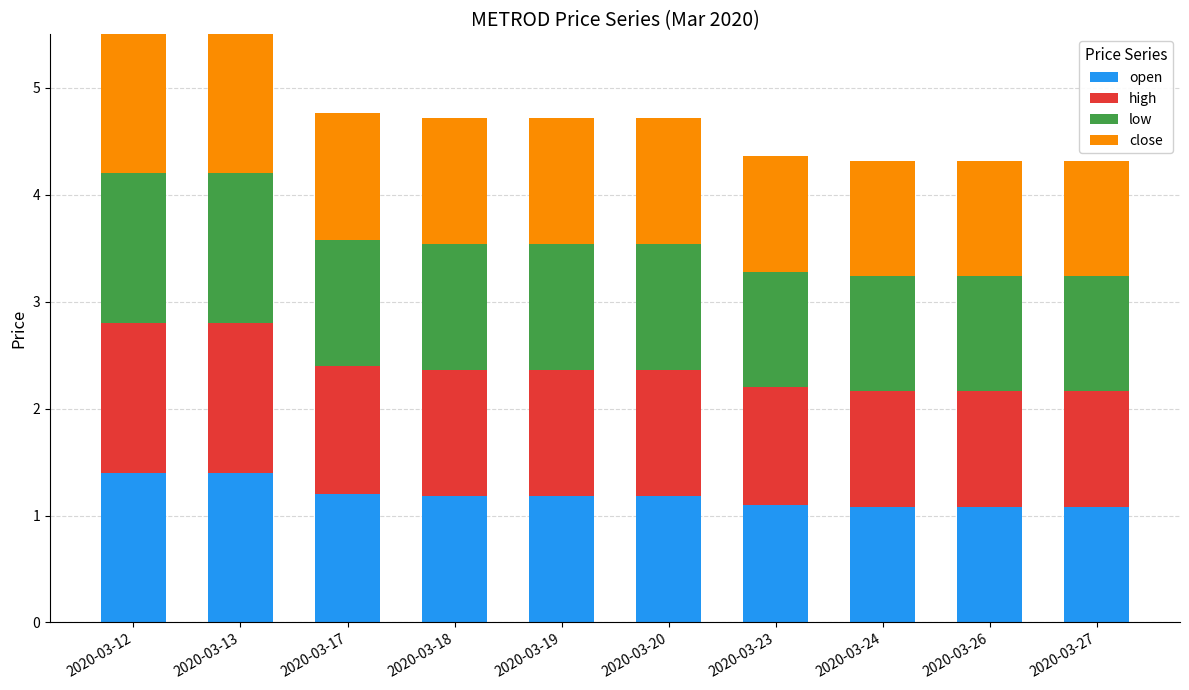

Reading left to right, what are all the values shown in this chart?

open: 1.4	1.4	1.2	1.2	1.2	1.2	1.1	1.1	1.1	1.1
high: 1.4	1.4	1.2	1.2	1.2	1.2	1.1	1.1	1.1	1.1
low: 1.4	1.4	1.2	1.2	1.2	1.2	1.1	1.1	1.1	1.1
close: 1.4	1.4	1.2	1.2	1.2	1.2	1.1	1.1	1.1	1.1